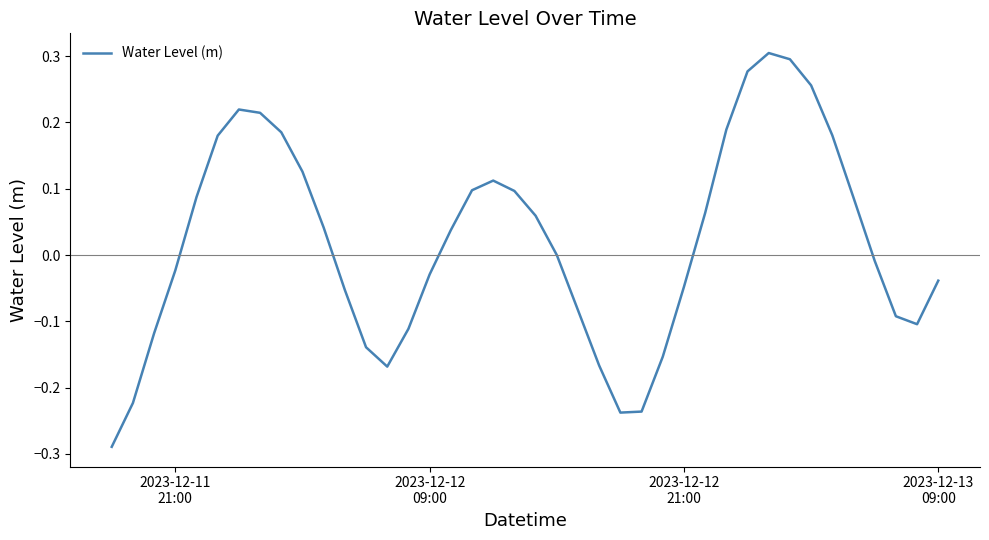

What is the difference between the maximum and minimum values?

0.6